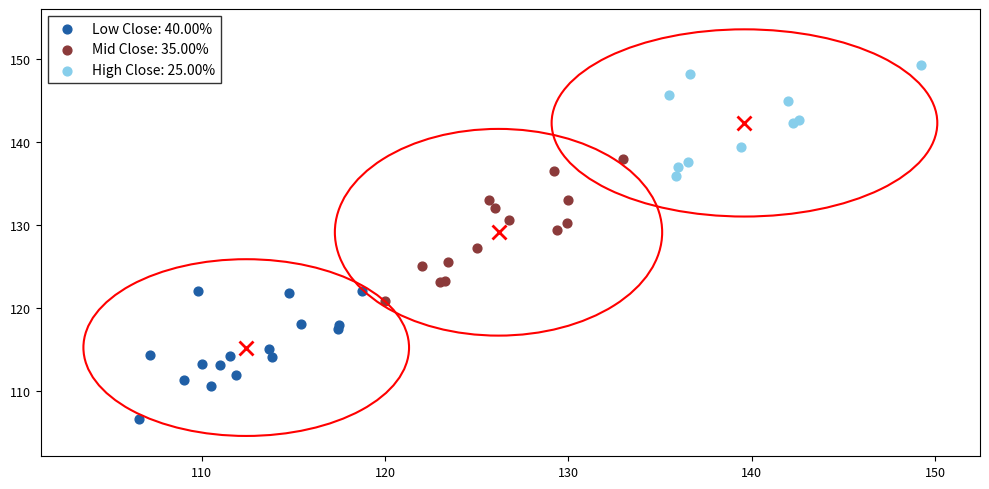

Which series contains the lowest Y value?

Low Close: 40.00%